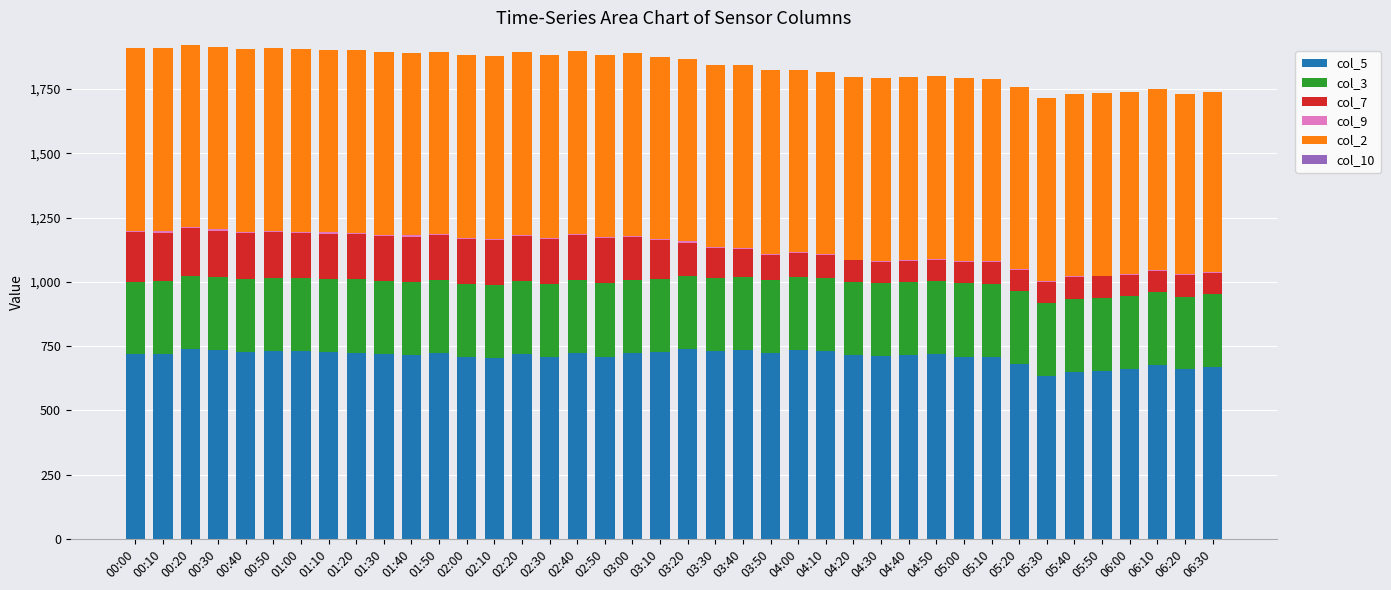

What is the highest value of the col_5 series?

739.2